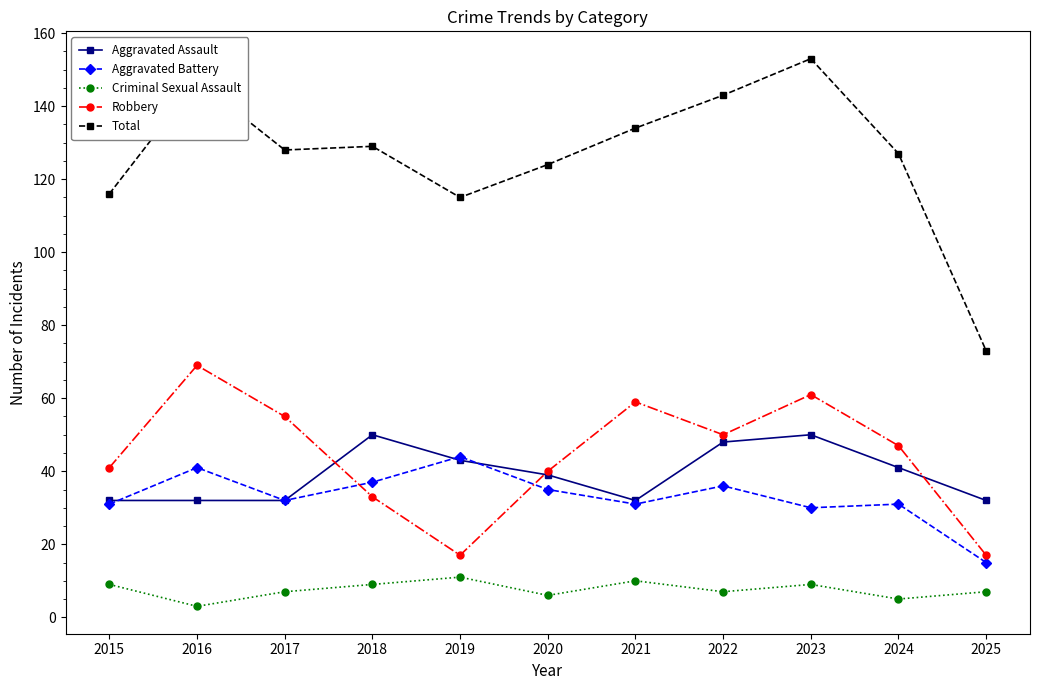

The value of Aggravated Assault at 2017 is 49. True or false?

False